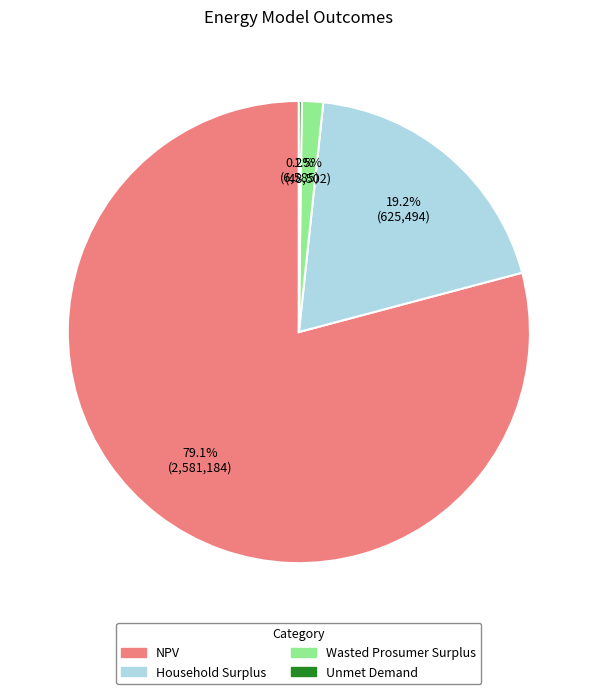

To the nearest percent, what is the difference between the largest and smallest slice percentages?

79%